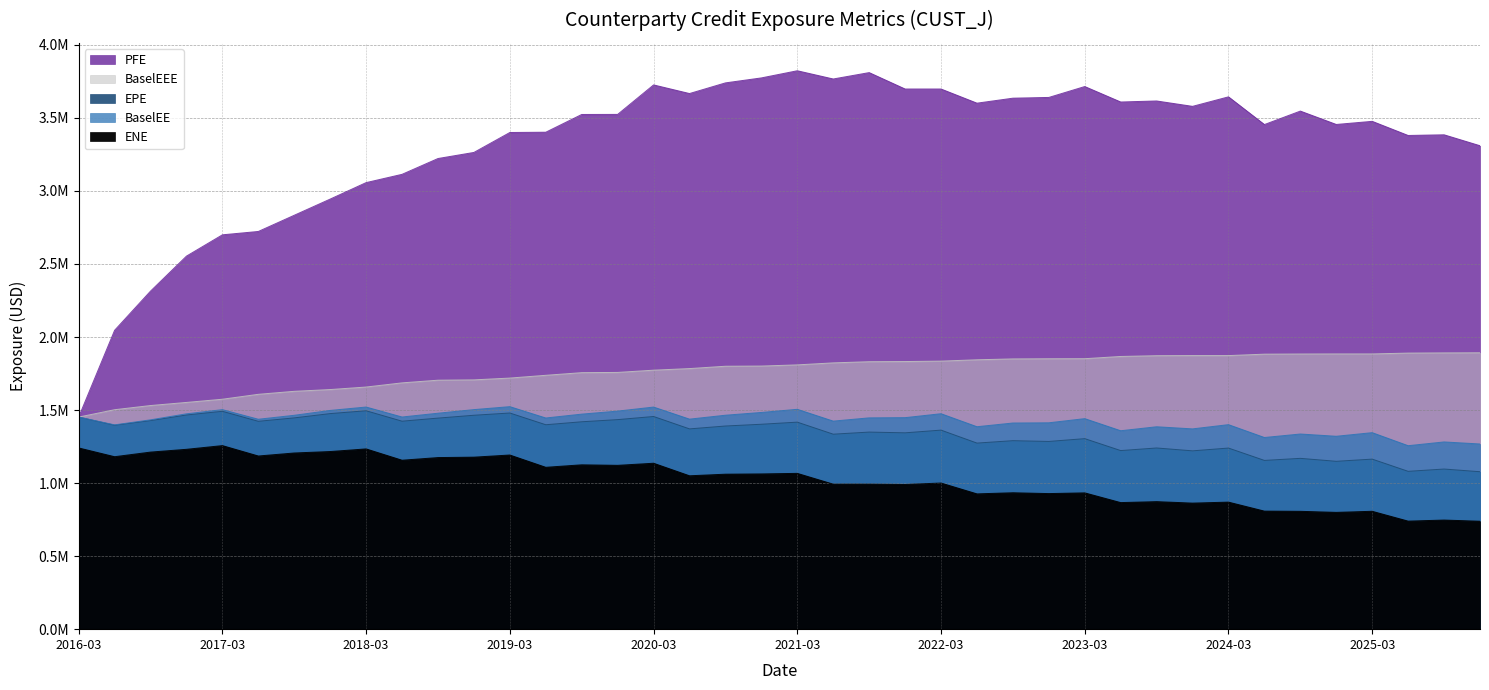

In ENE, how many points are lower than both neighbors (excluding endpoints)?

14